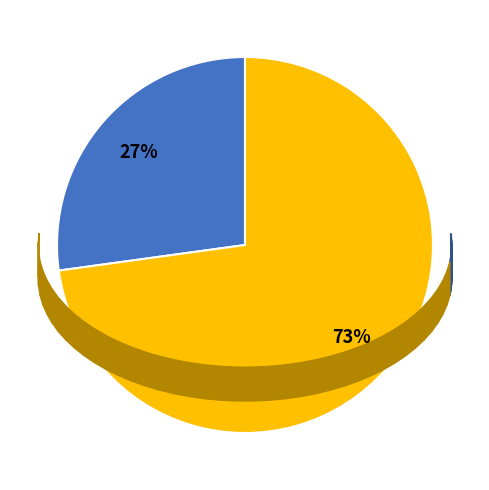

How many segments does this pie chart have?

2